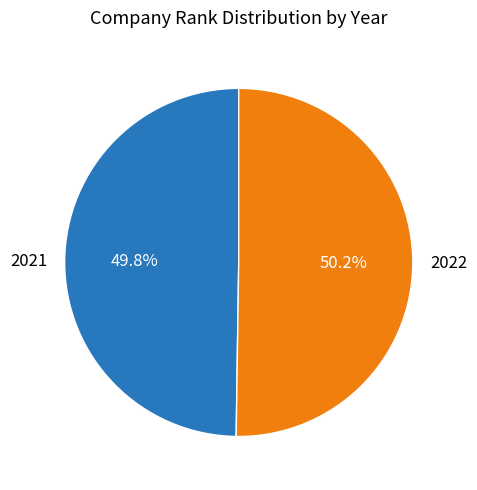

Is it true that 2021 is 50% of the pie?

True